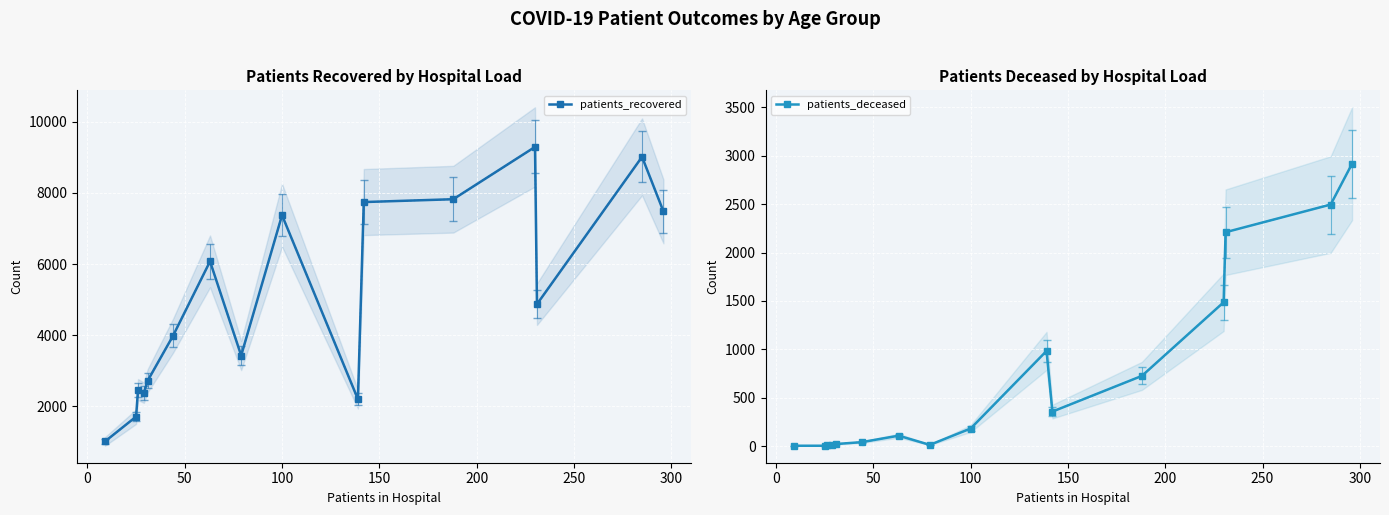

Is it true that patients_recovered equals 628 at 9?

False